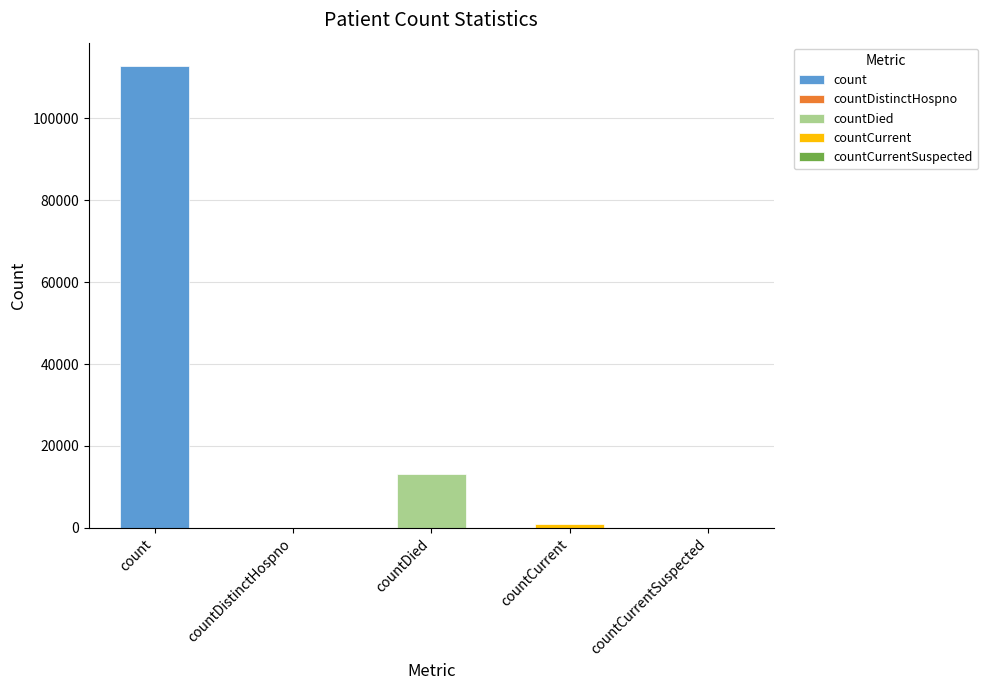

What position from the right is count?

5